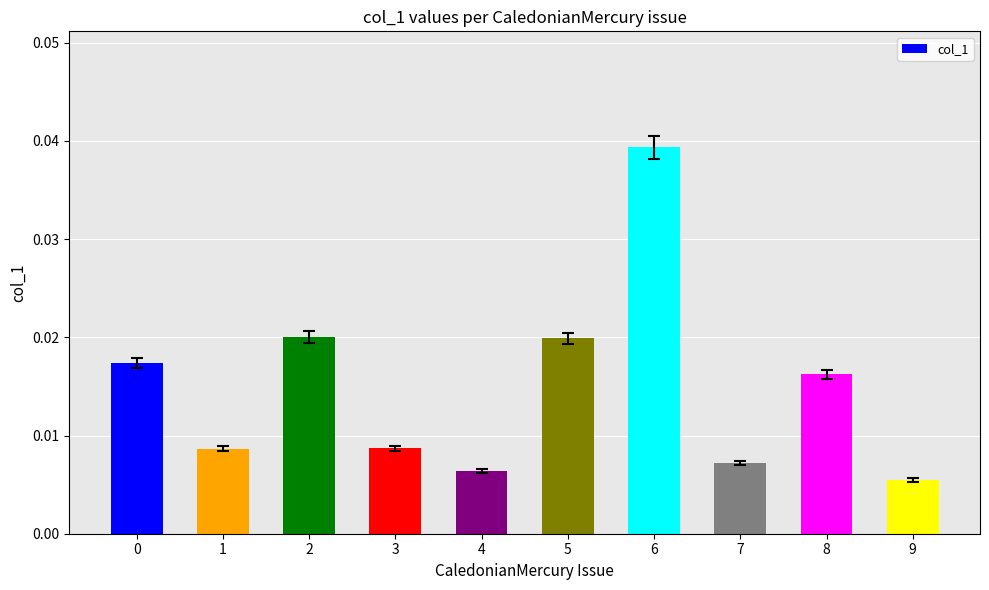

Count the values in the range 0 to 1.

10